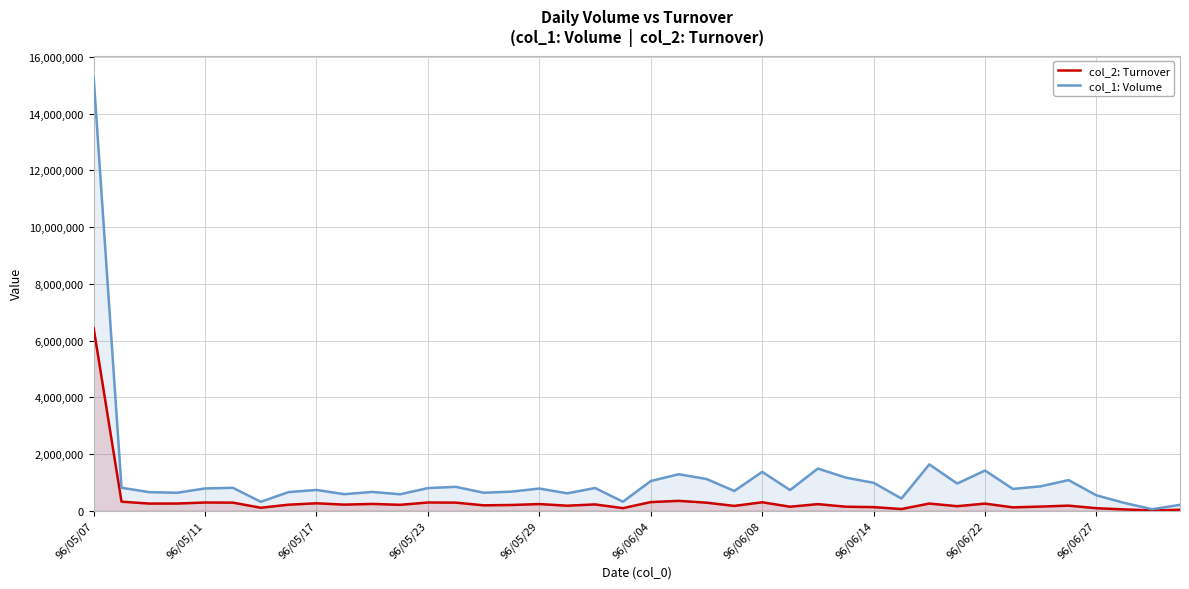

The value of col_1: Volume at 33 is 767000. True or false?

True